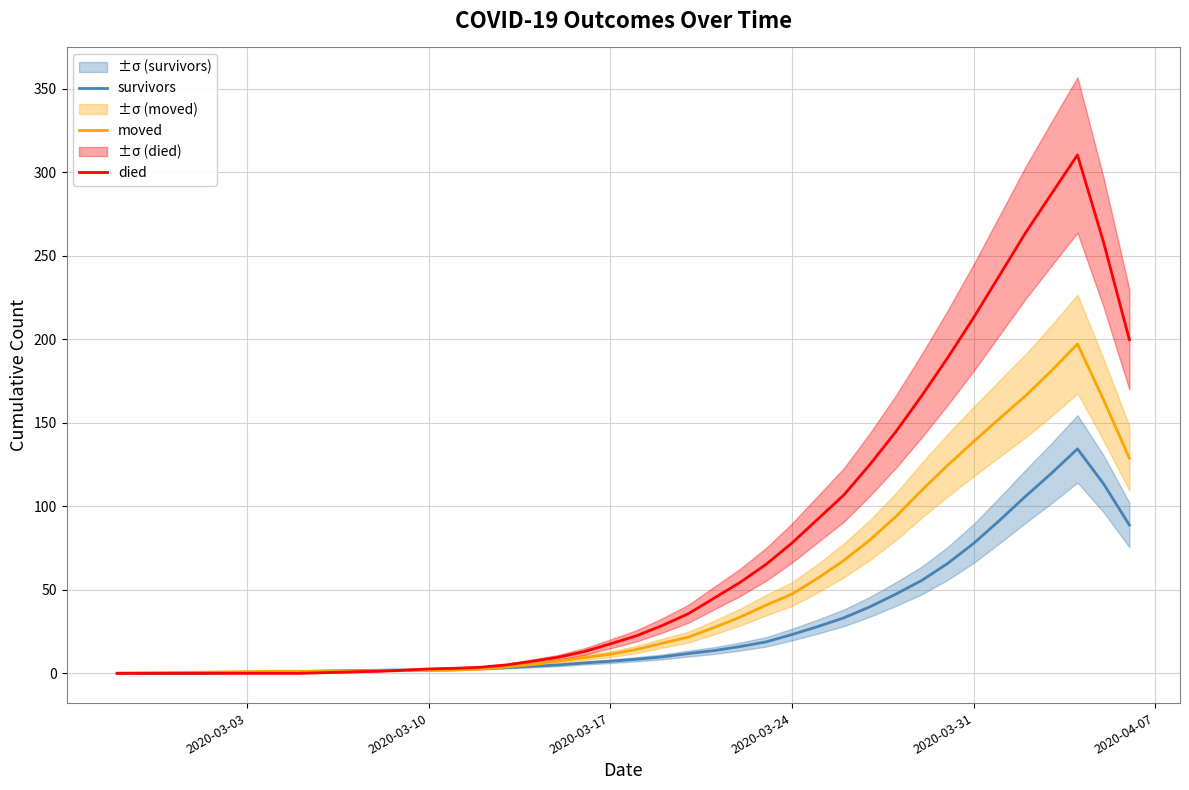

What is the highest value of the survivors series?

134.4